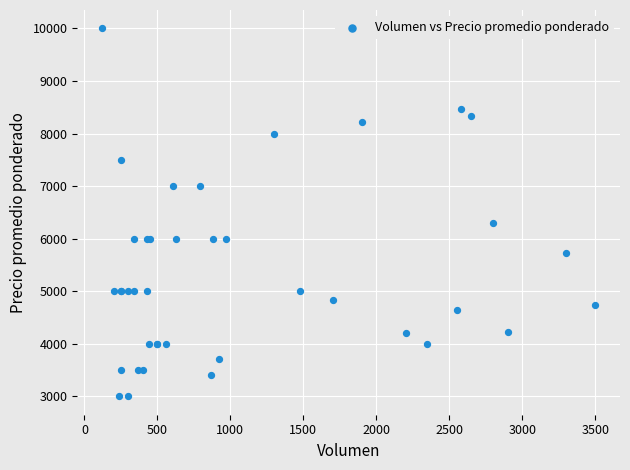

What Y value in the scatter plot is closest to 6500?

6304